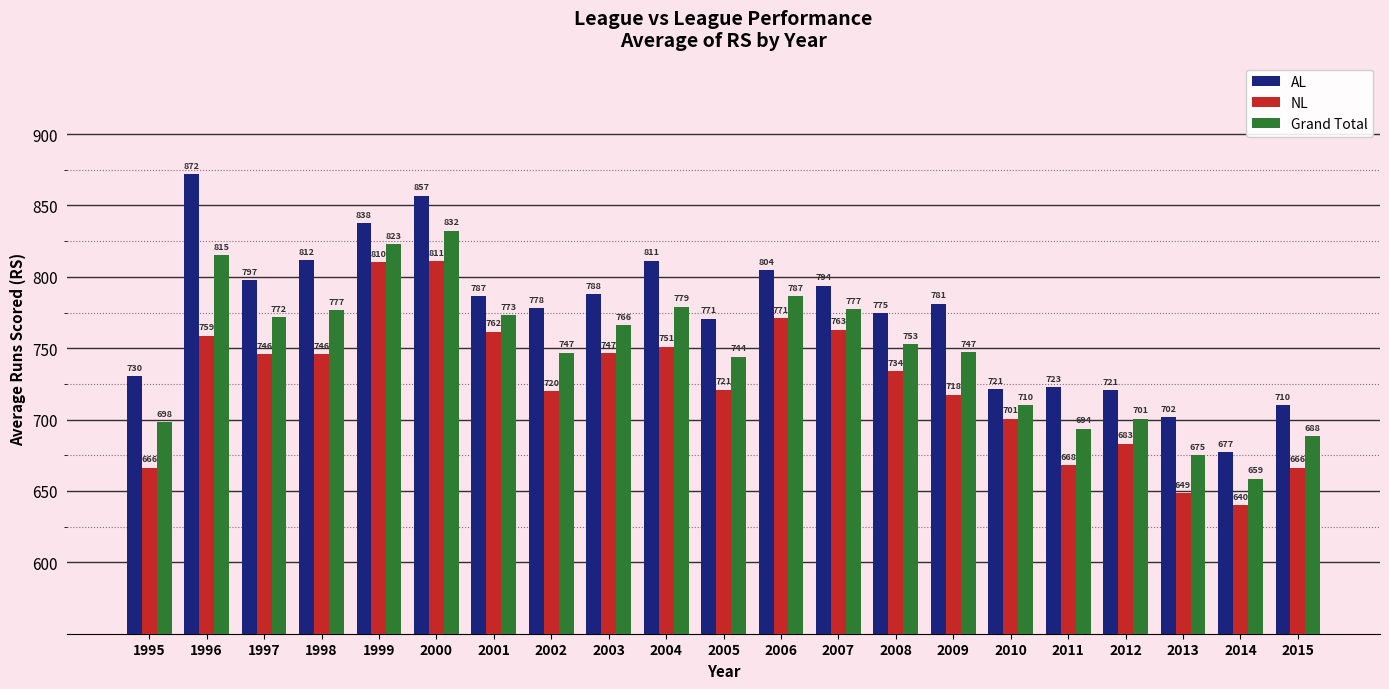

List the series in order of their overall mean, lowest first.

NL, Grand Total, AL